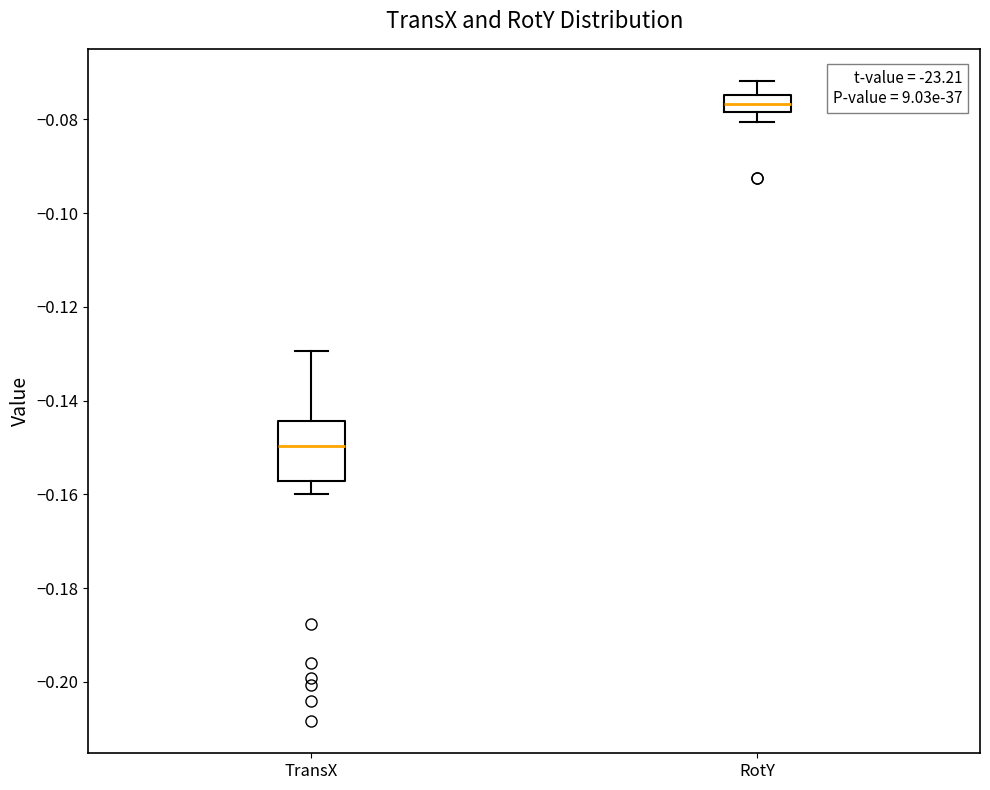

Comparing the boxes themselves (not the whiskers), which one is the tallest?

TransX